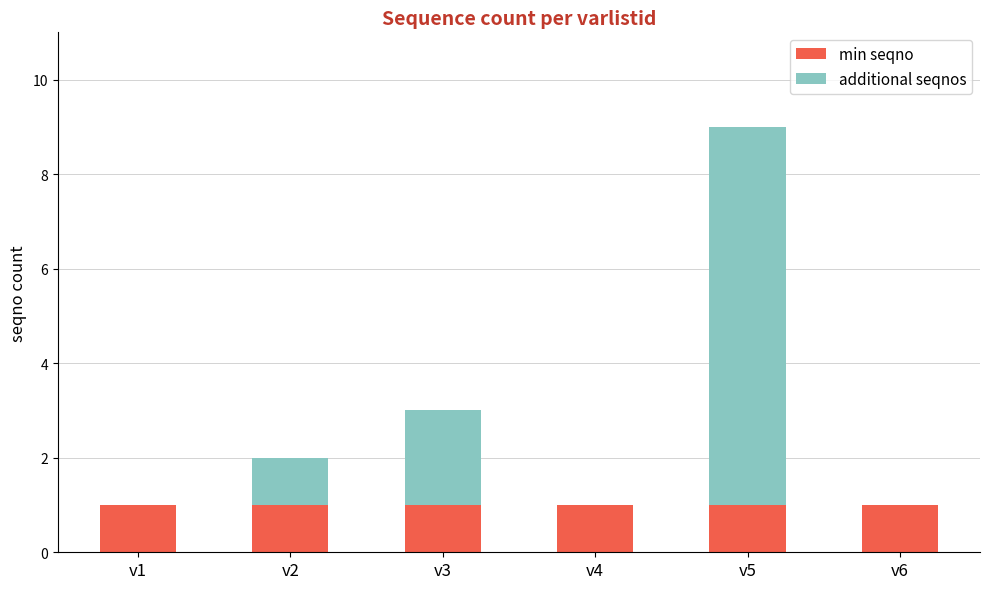

At which category is the sum across all series the highest?

v5